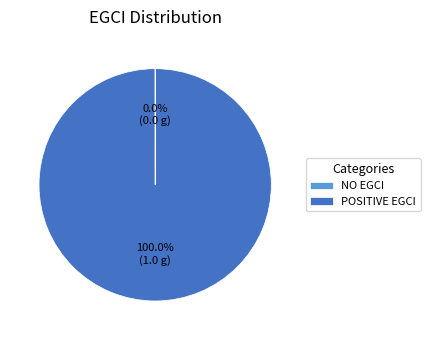

What is the majority slice?

POSITIVE EGCI